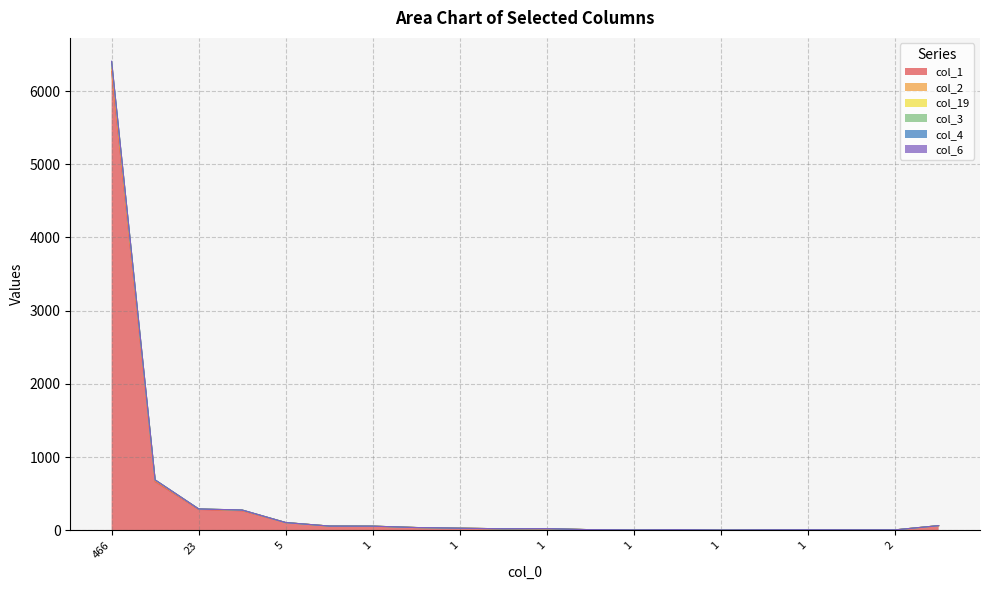

Does the chart have visible grid lines?

Yes